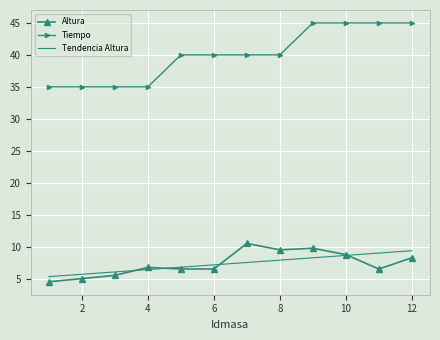

What is the highest value of the Tiempo series?

45.0